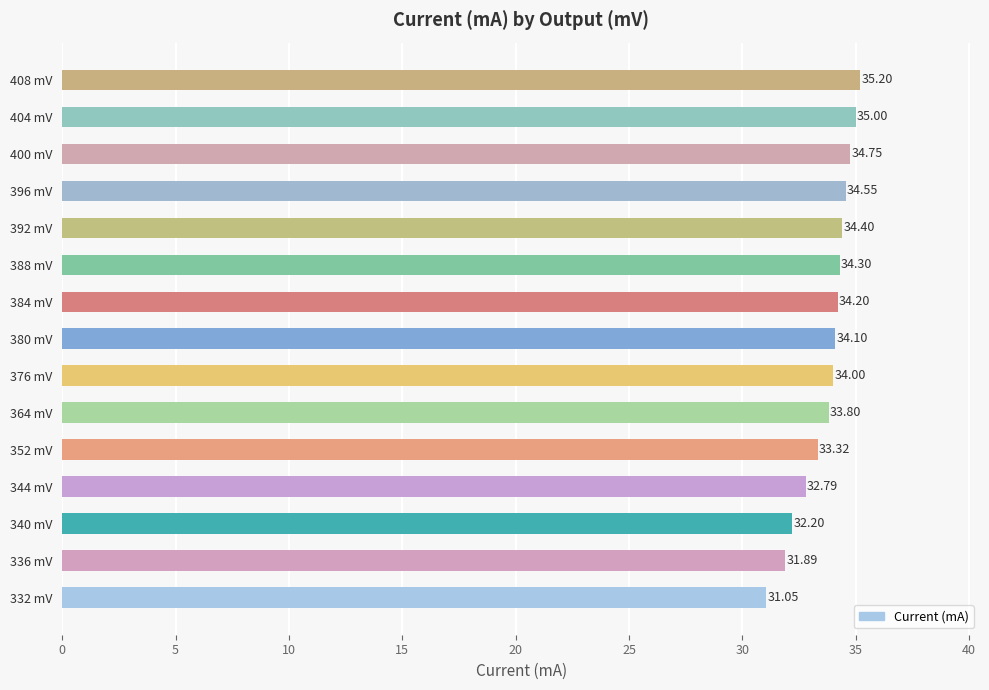

What is the sum of the values at 392 mV and 364 mV?

68.2